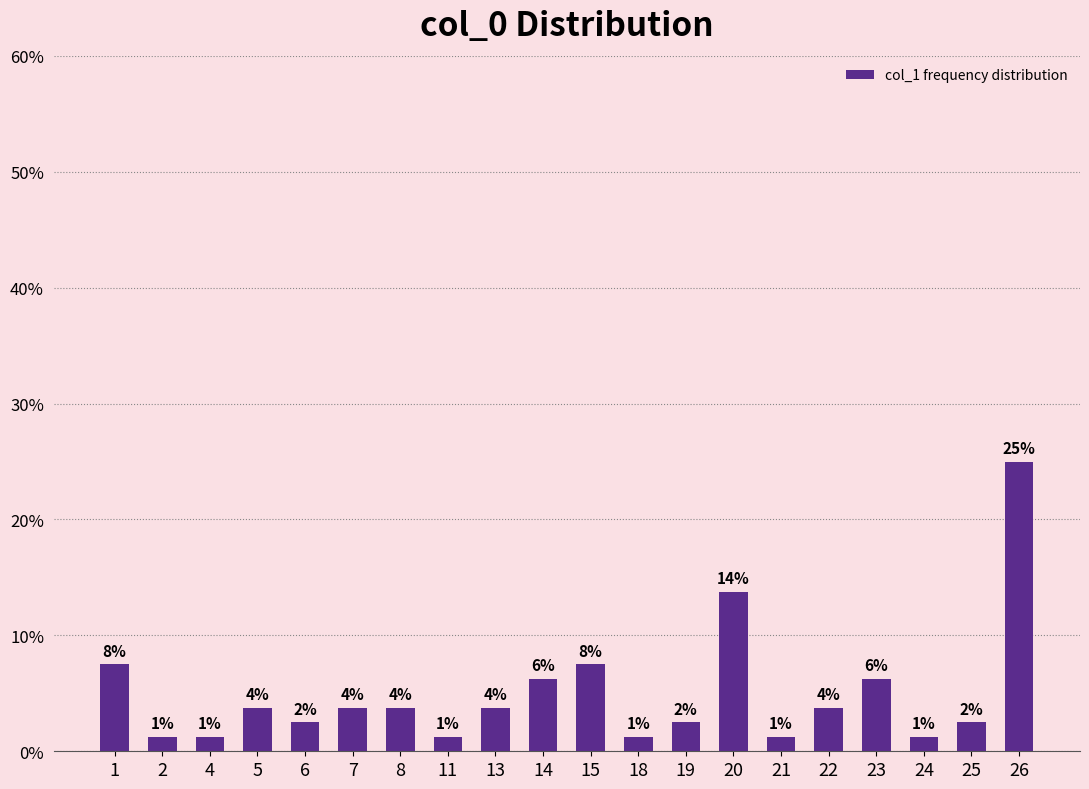

Are the bars horizontal?

No